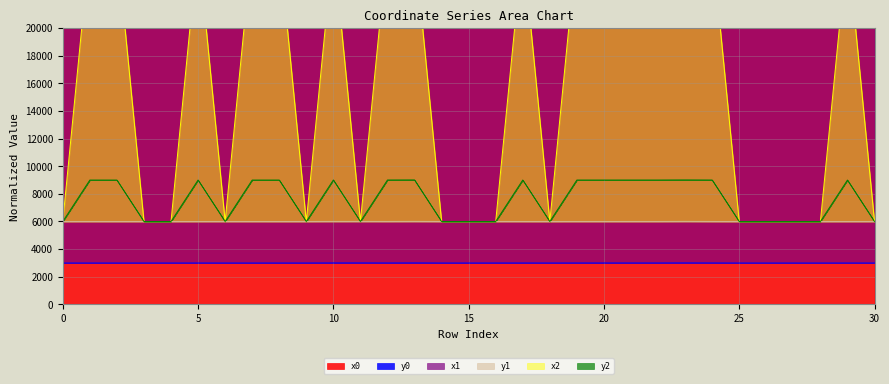

Which series has the widest spread of values?

x2